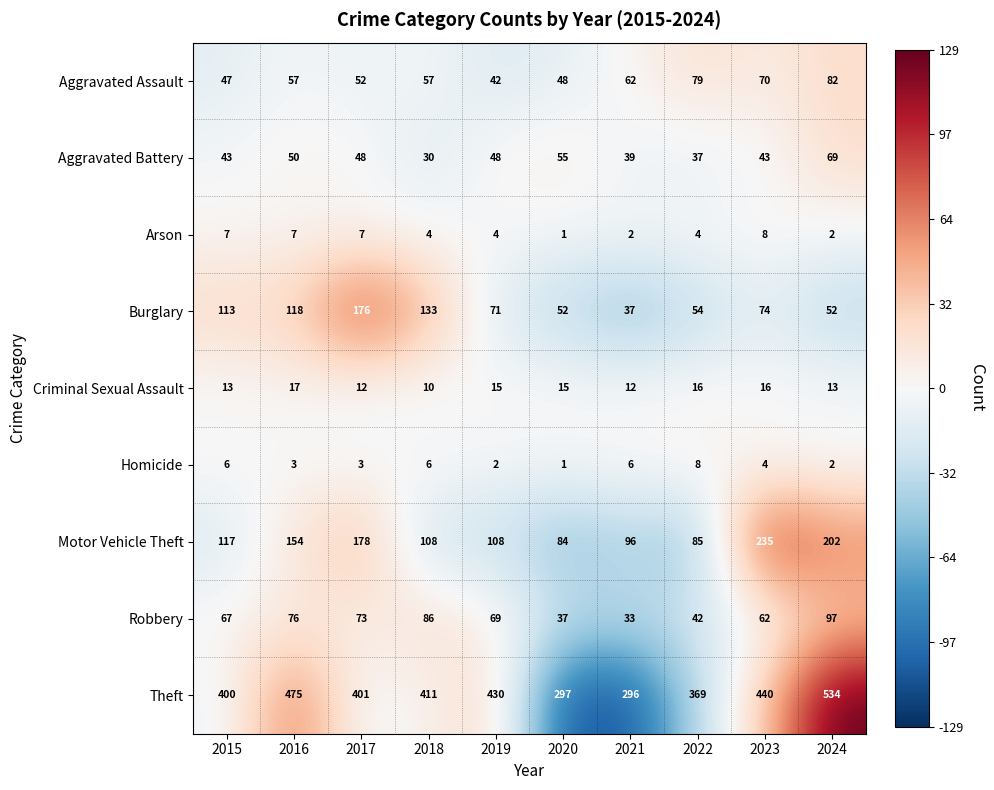

Which category has the lowest value across all series?

2020